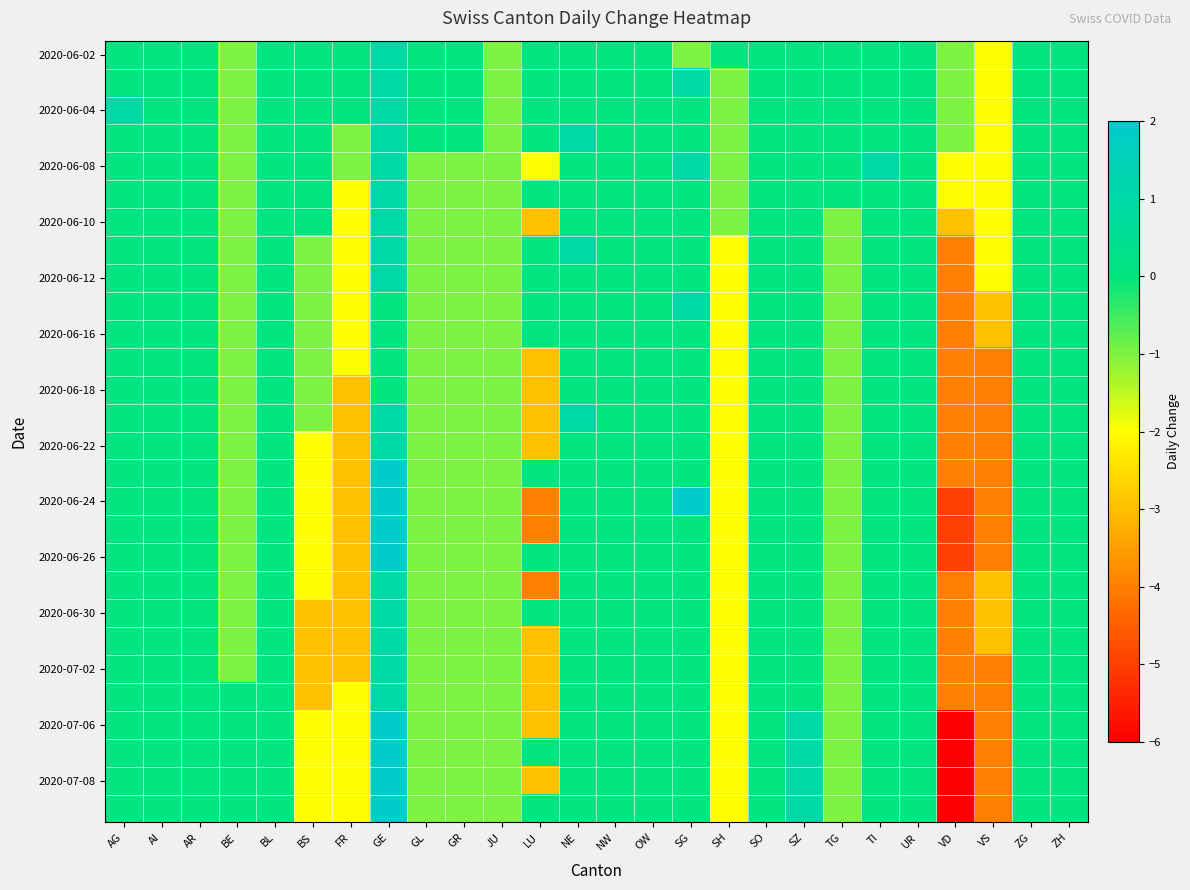

How many categories are shown in the chart?

26